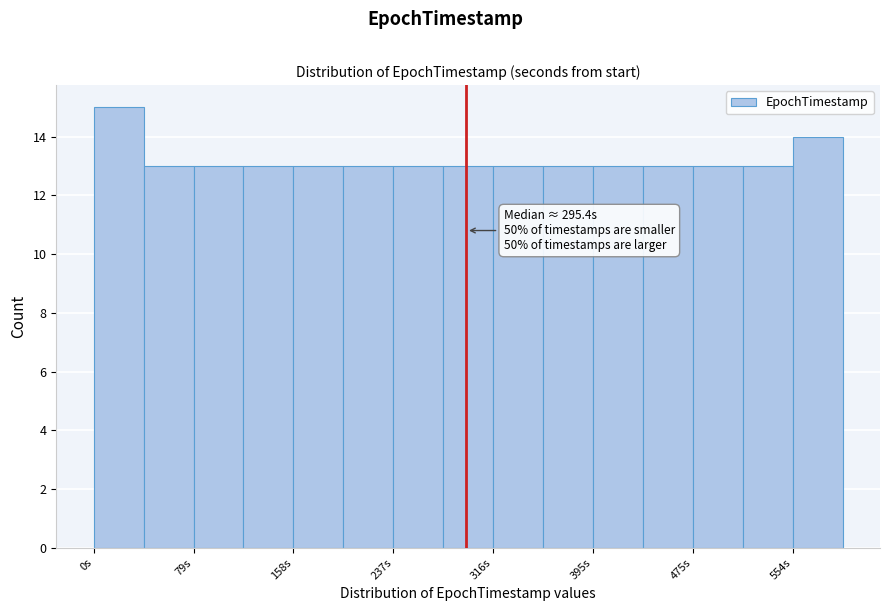

Read against the x-axis, roughly where is the centre of the tallest bar?

20